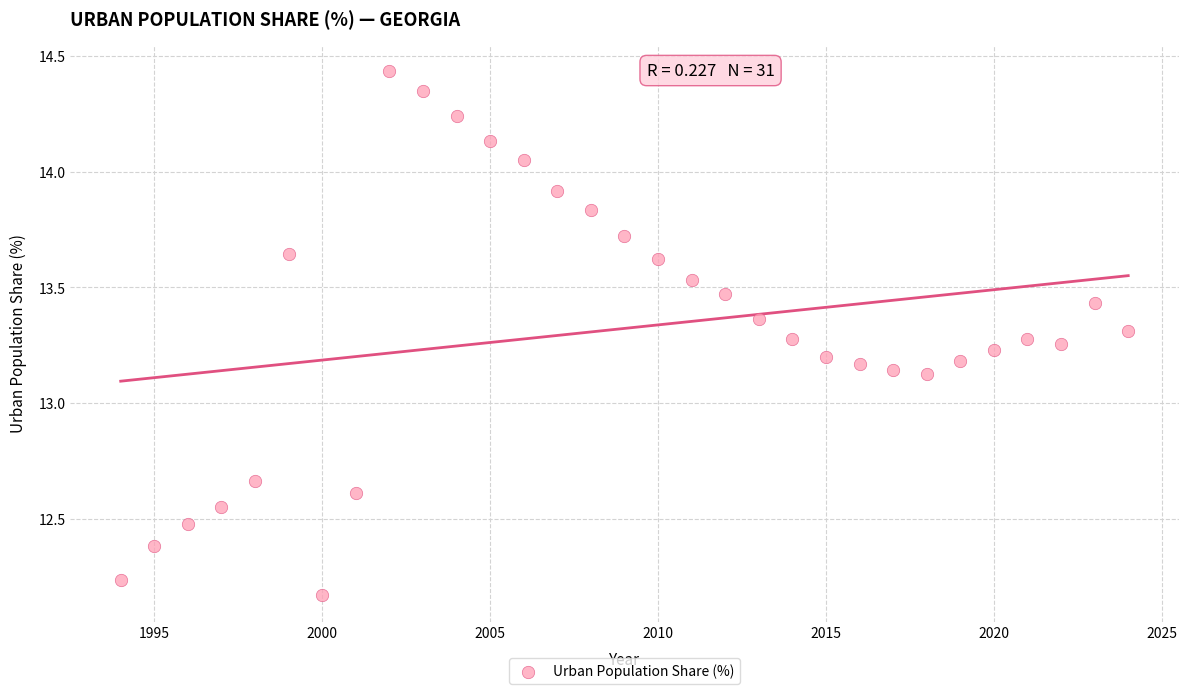

What is the range of X values (max minus min)?

30.0